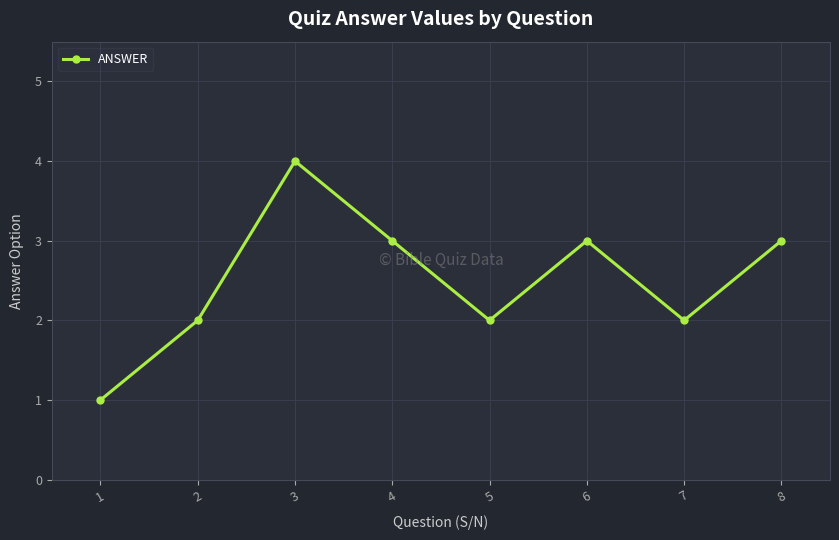

How many values are below 3?

4